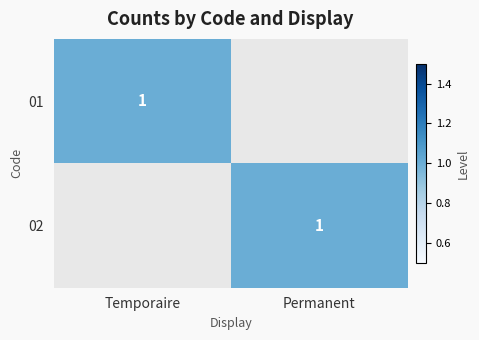

True or false: 01 has a value of 1 at Temporaire.

True